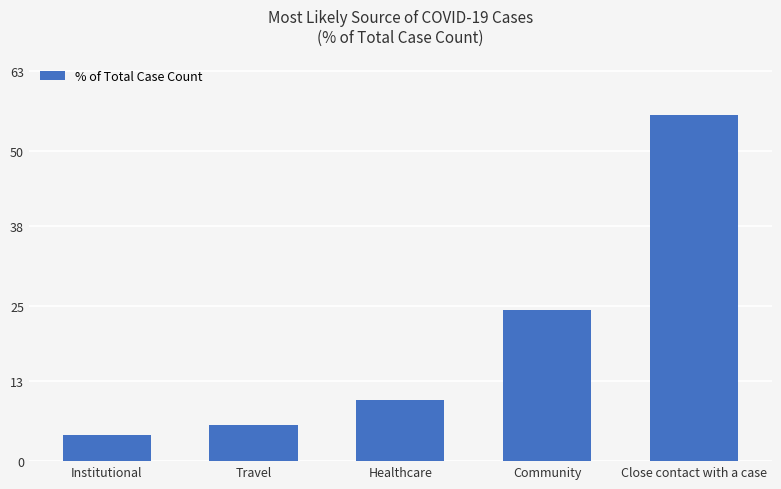

Does the chart contain stacked bars?

No